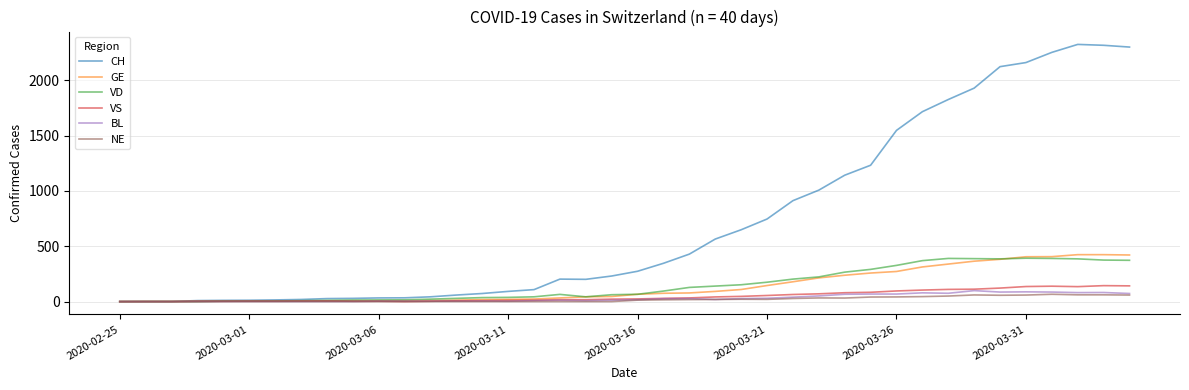

What is the maximum value for BL?

99